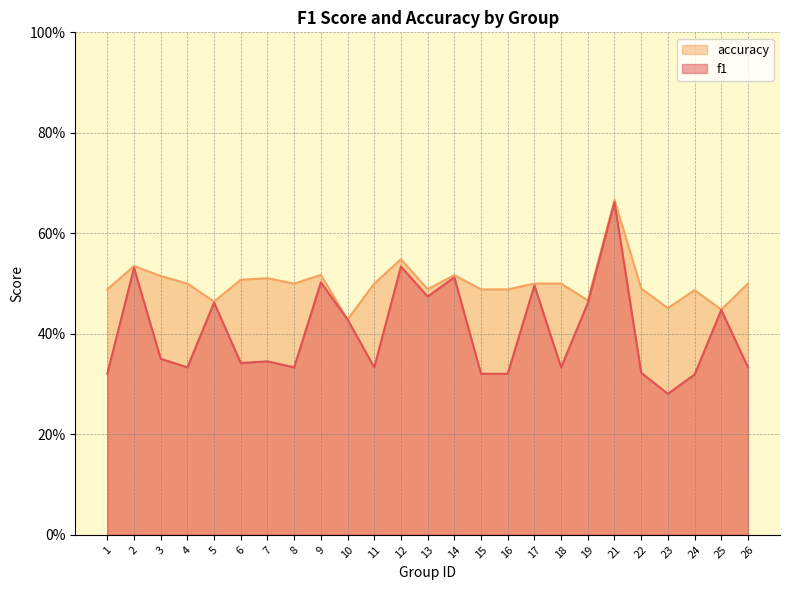

Is the value of f1 at 18 greater than the value of accuracy at 7?

No